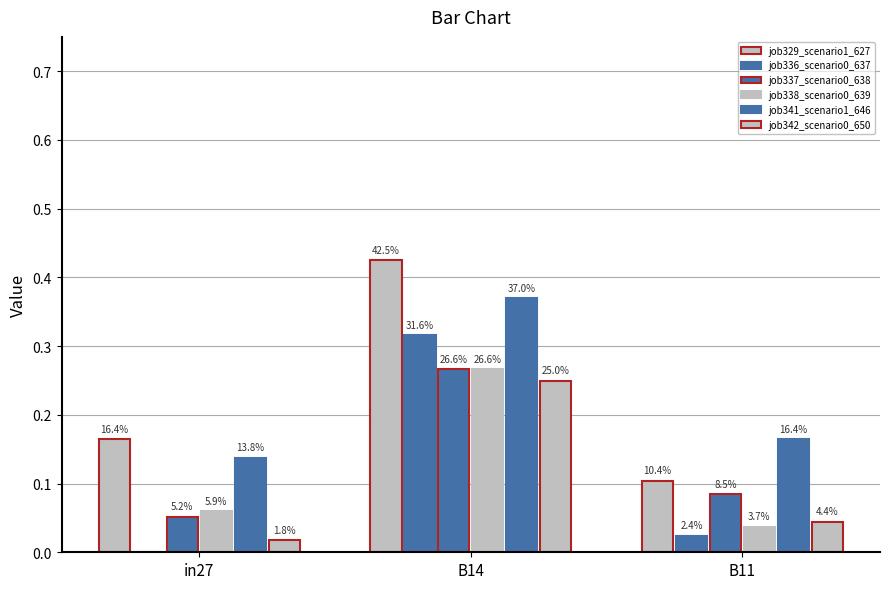

How many groups of bars are there?

3